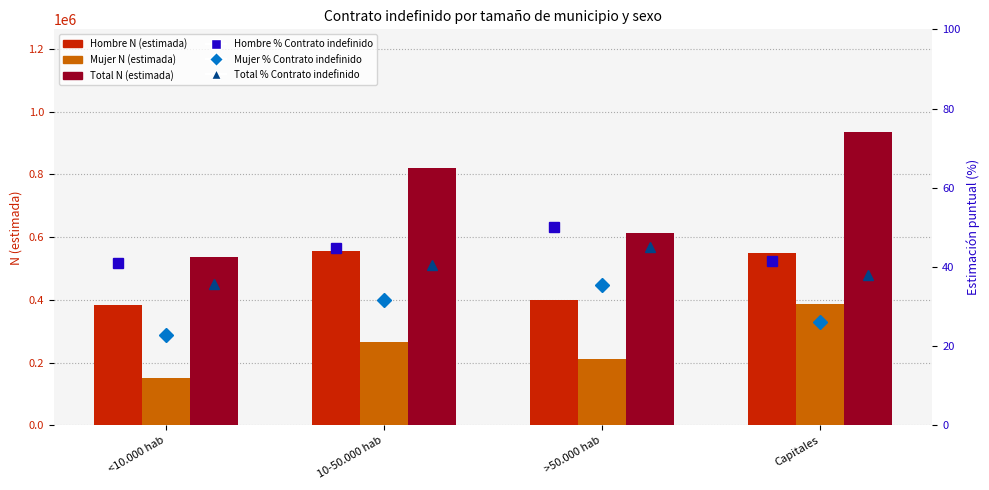

List the series in order of their peak value, highest first.

Total N (estimada), Hombre N (estimada), Mujer N (estimada), Hombre % (Contrato indefinido), Total % (Contrato indefinido), Mujer % (Contrato indefinido)